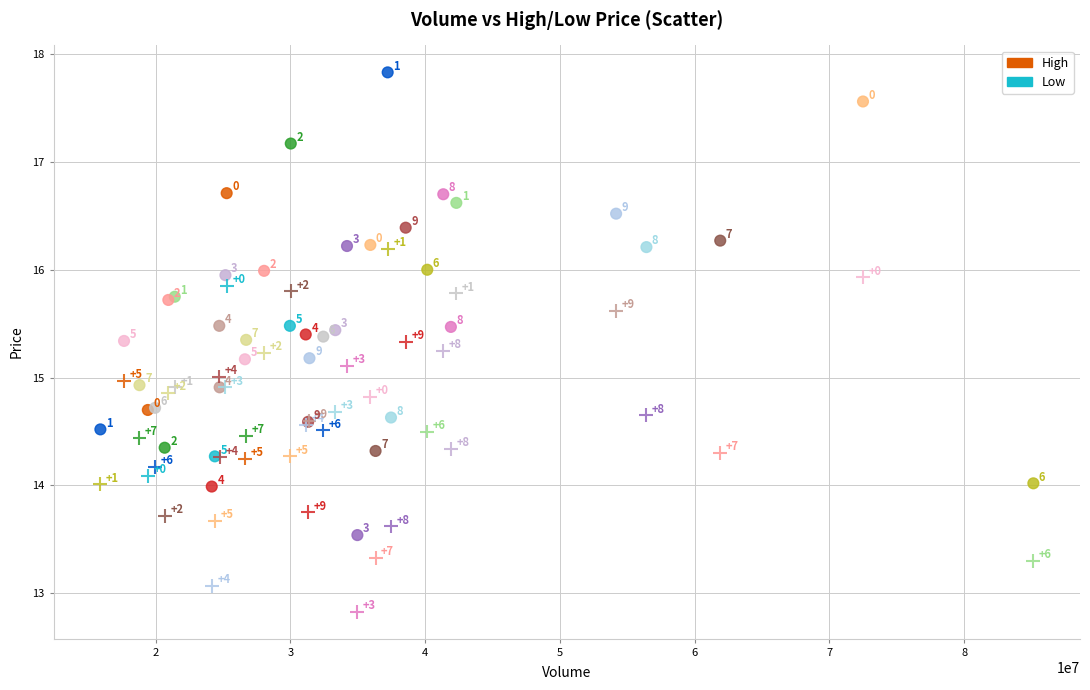

Which series contains the highest Y value?

High